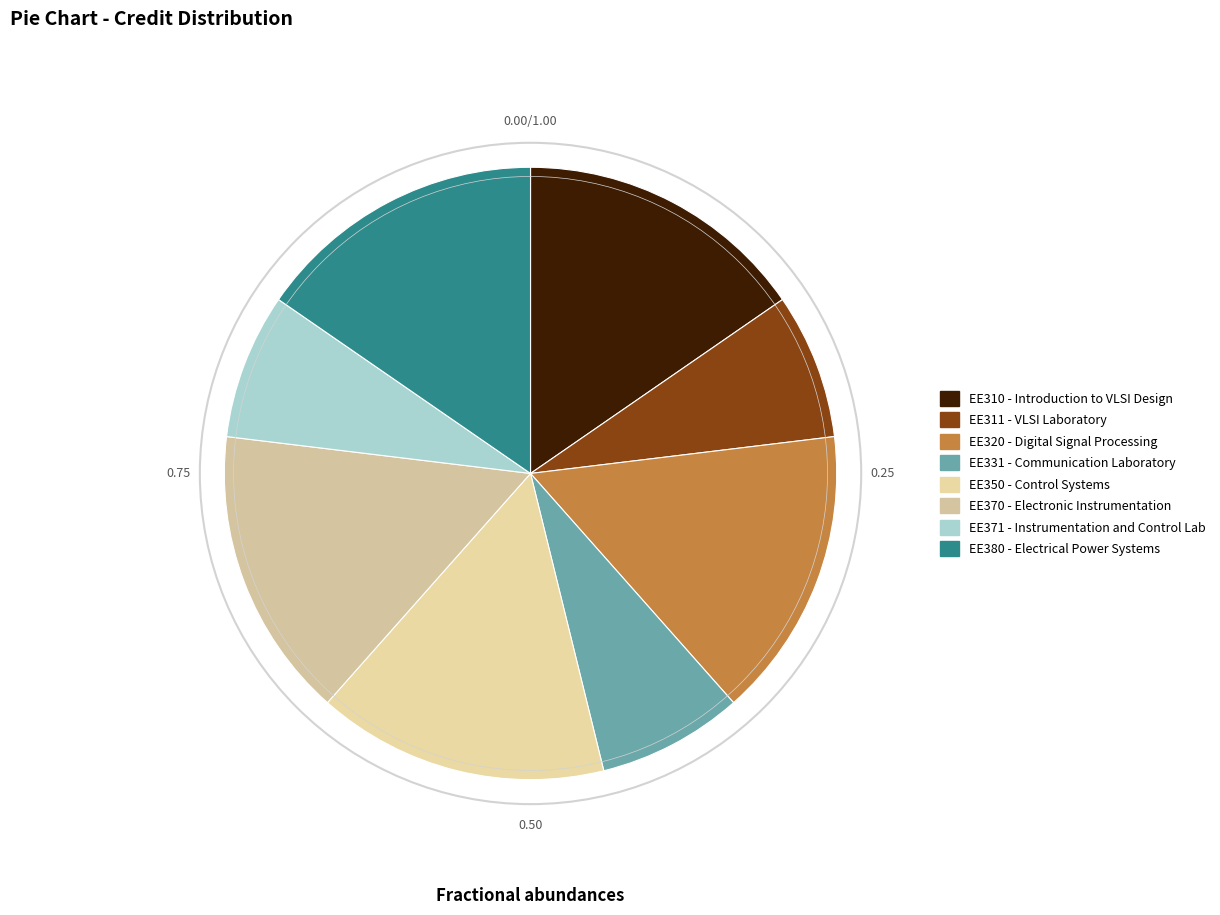

Count the number of slices in the pie.

8